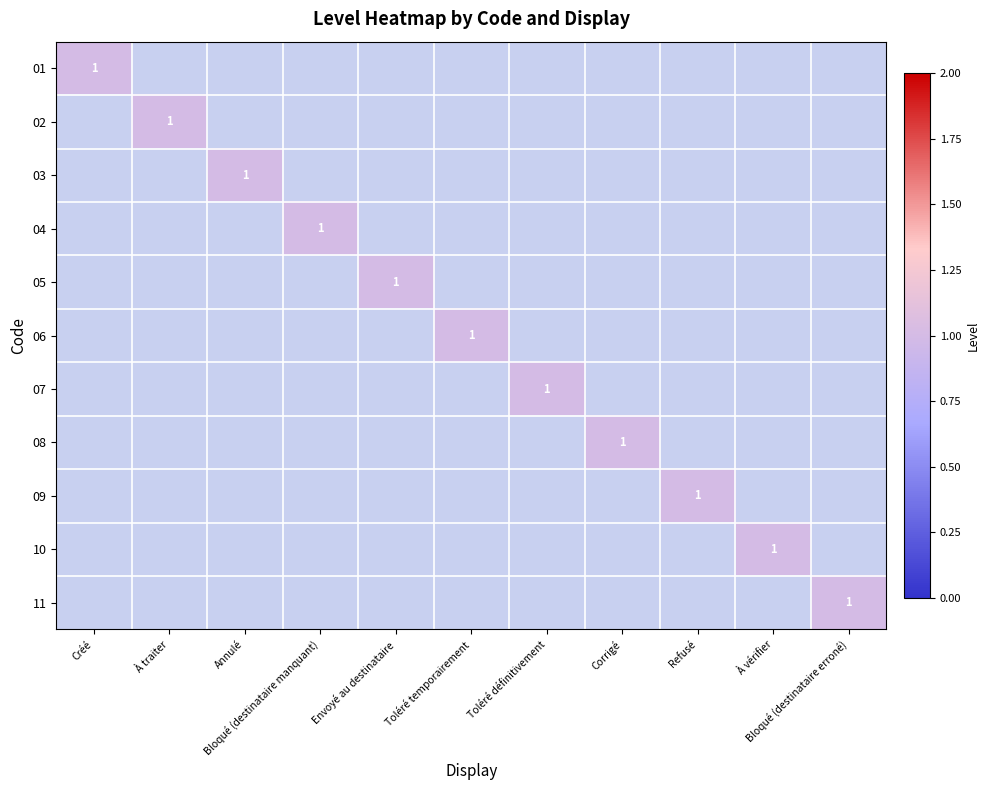

At which category is the sum across all series the highest?

Créé